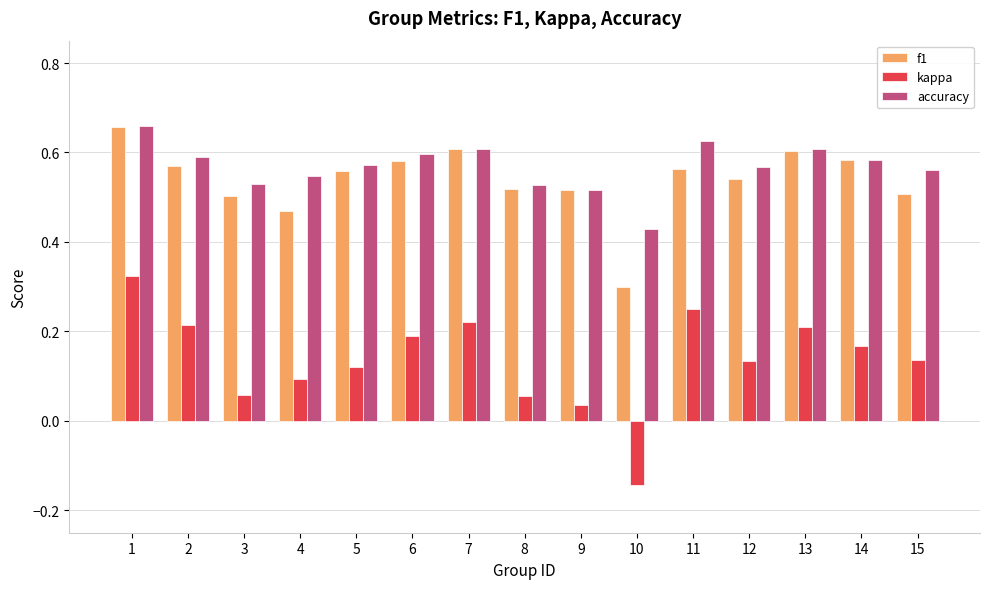

At which category is the sum across all series the highest?

1